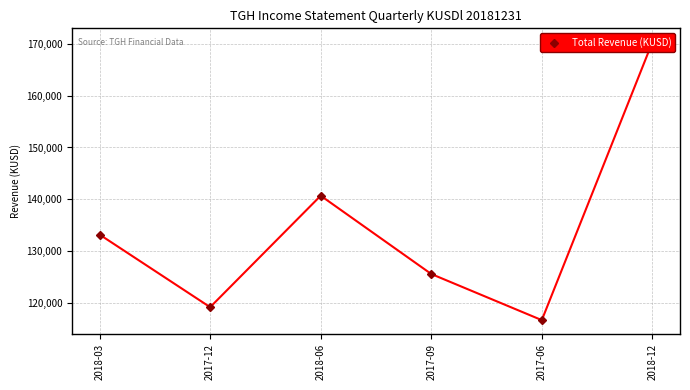

Reading left to right, list all the values displayed in this chart.

2018-03=133200	2017-12=119200	2018-06=140700	2017-09=125600	2017-06=116700	2018-12=170300